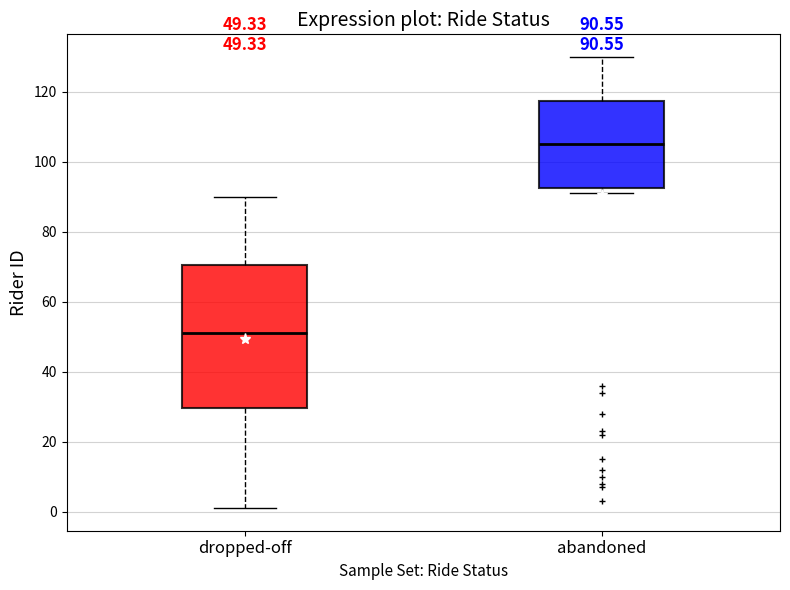

Which box's median line is the highest?

abandoned